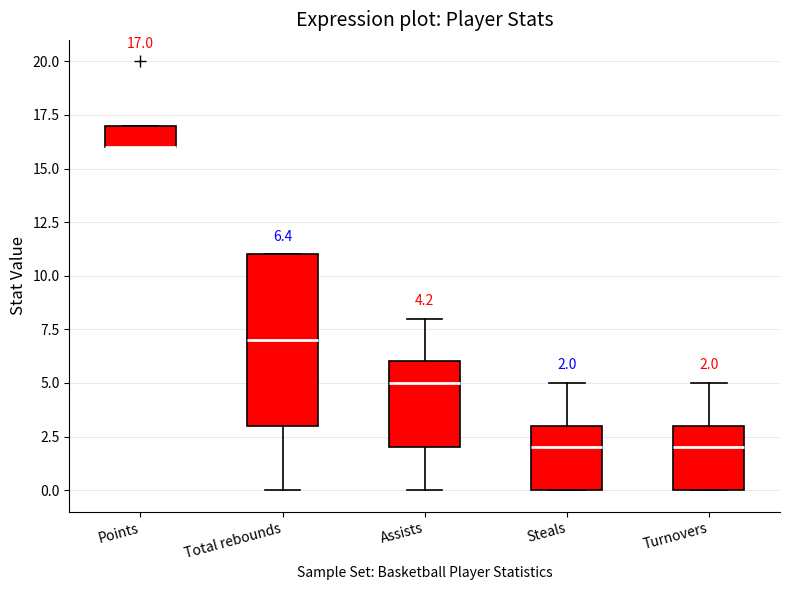

Comparing the boxes themselves (not the whiskers), which one is the tallest?

Total rebounds